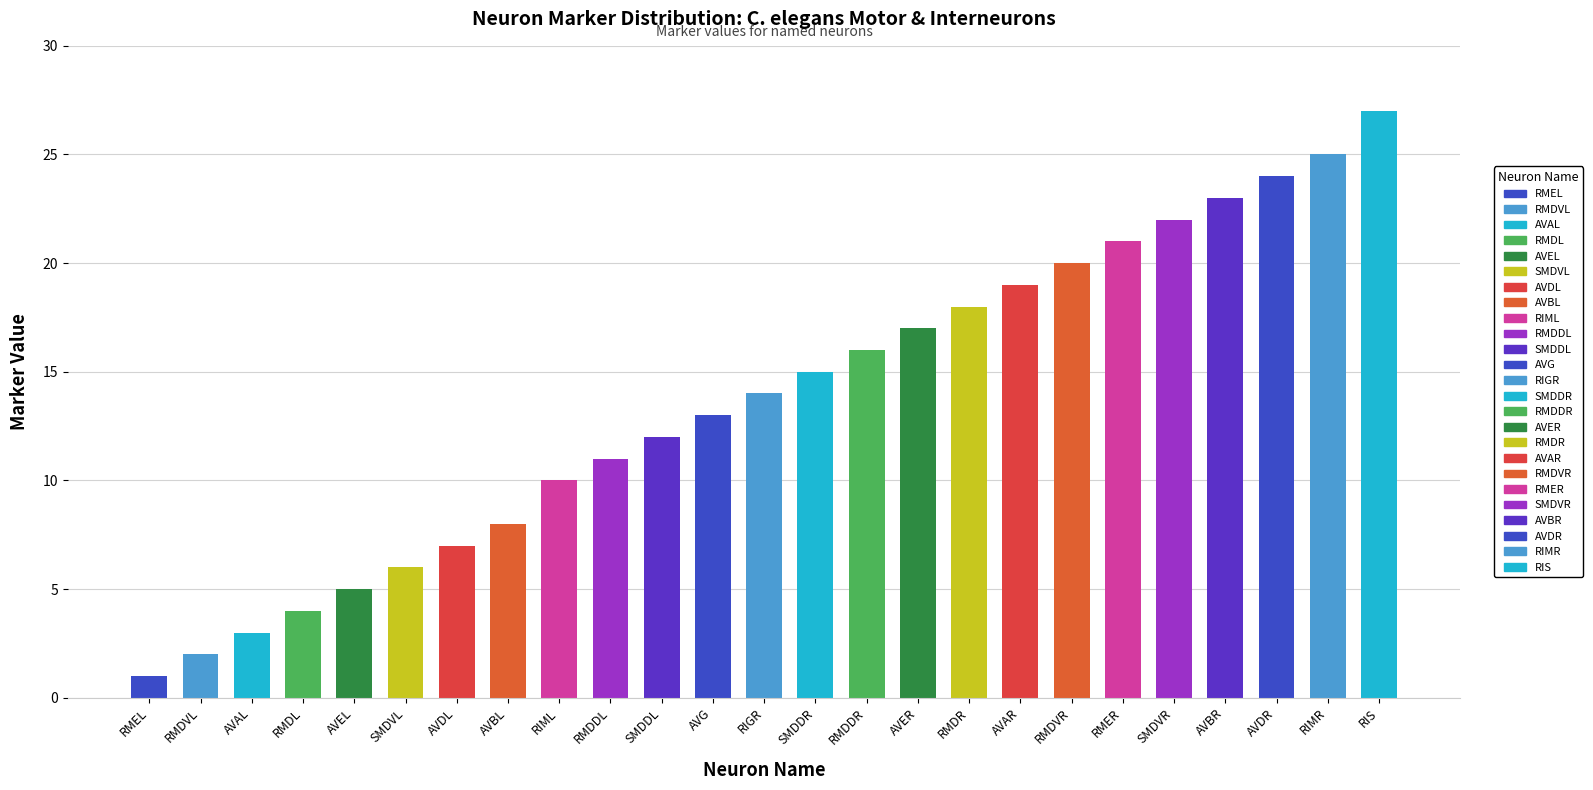

List the labels in order of value, smallest first.

RMEL, RMDVL, AVAL, RMDL, AVEL, SMDVL, AVDL, AVBL, RIML, RMDDL, SMDDL, AVG, RIGR, SMDDR, RMDDR, AVER, RMDR, AVAR, RMDVR, RMER, SMDVR, AVBR, AVDR, RIMR, RIS